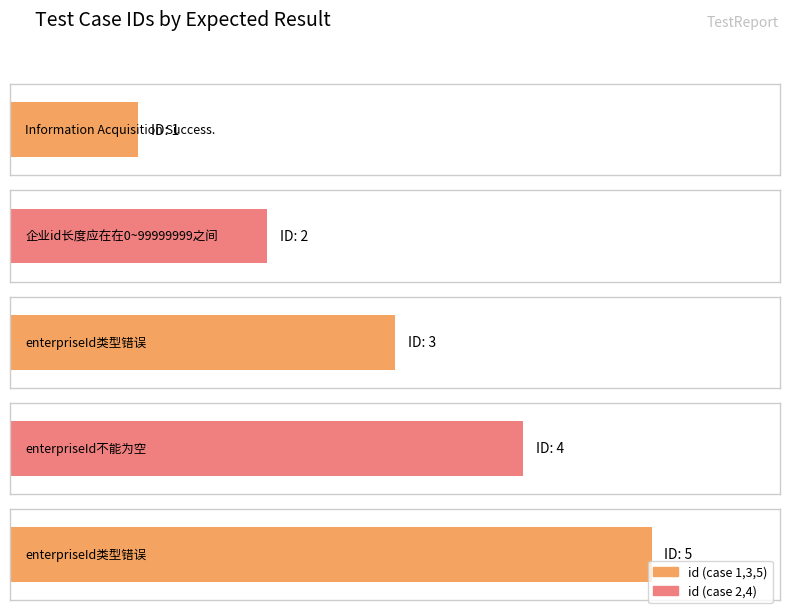

Reading left to right, extract all data points from this chart.

1	2	3	4	5